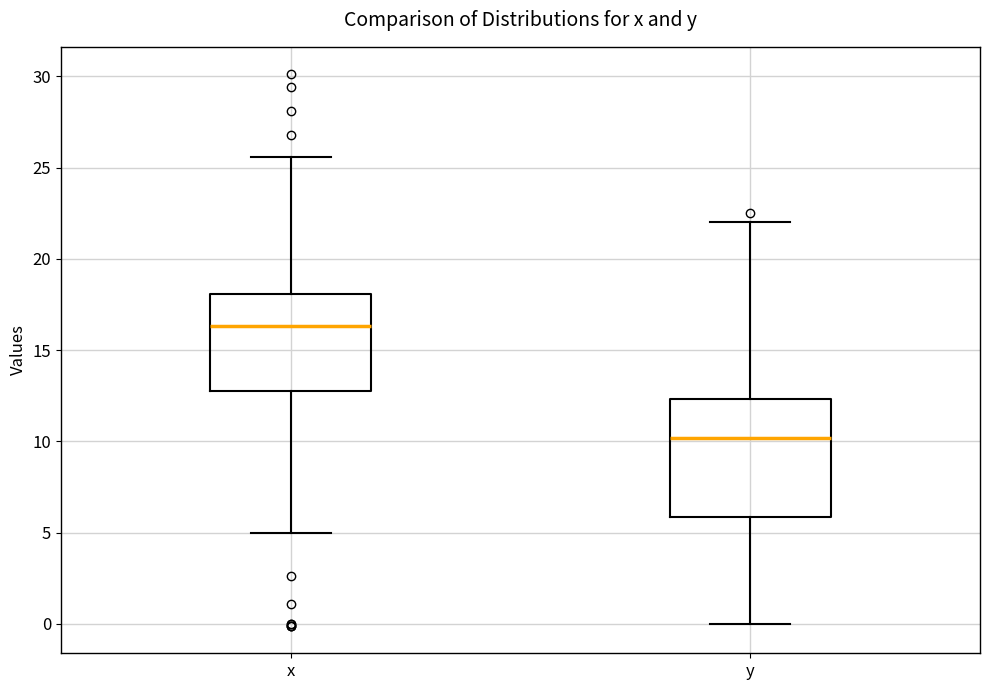

Reading left to right, read every box against the y-axis: the position of its median line, the range the box covers, and the ends of its whiskers. The values are not printed on the chart, so give them approximately, as read against the axis.

x: median 16.5, box 13.0 to 18.0, whiskers 5.0 to 25.5
y: median 10.0, box 6.0 to 12.5, whiskers 0.0 to 22.0